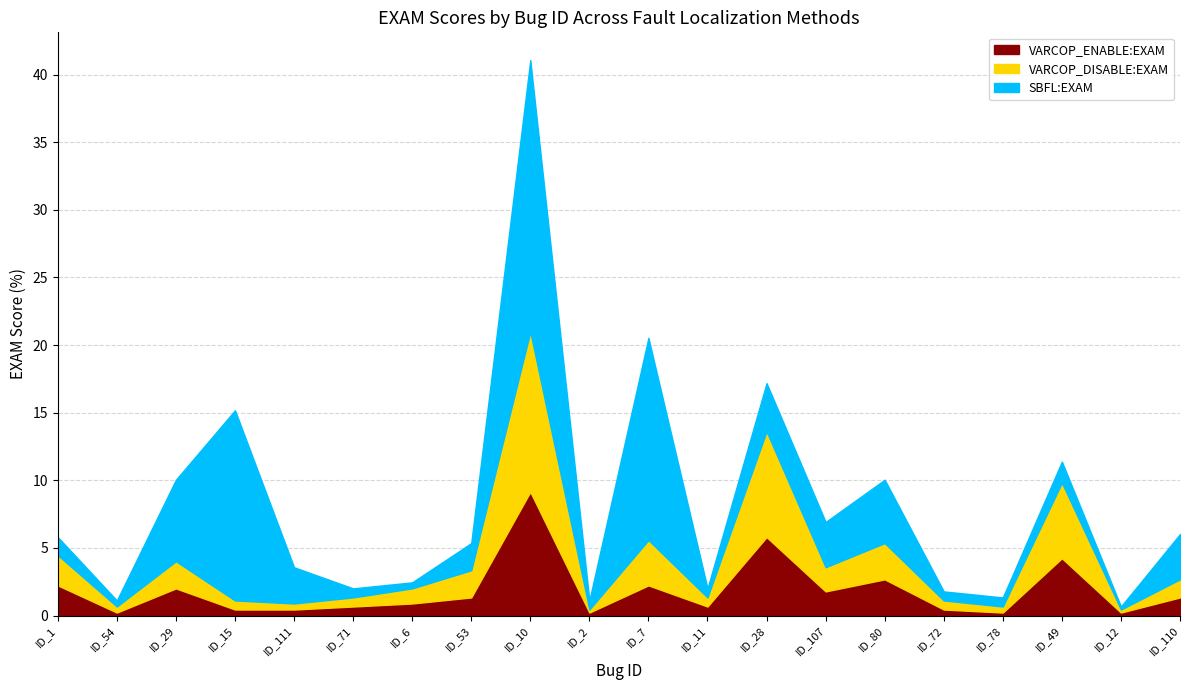

How many lines are shown in the chart?

3